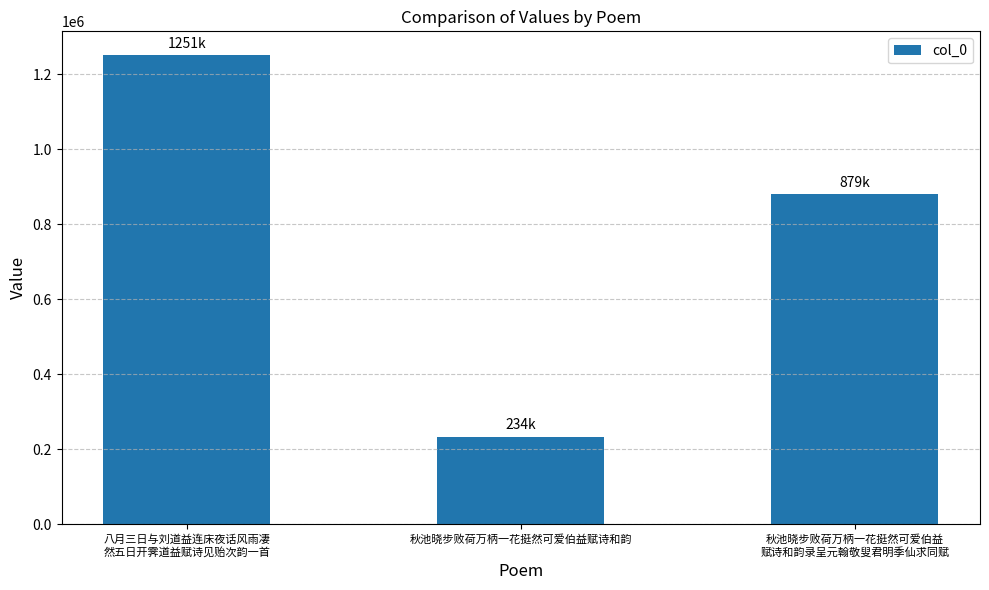

Does the chart contain stacked bars?

No